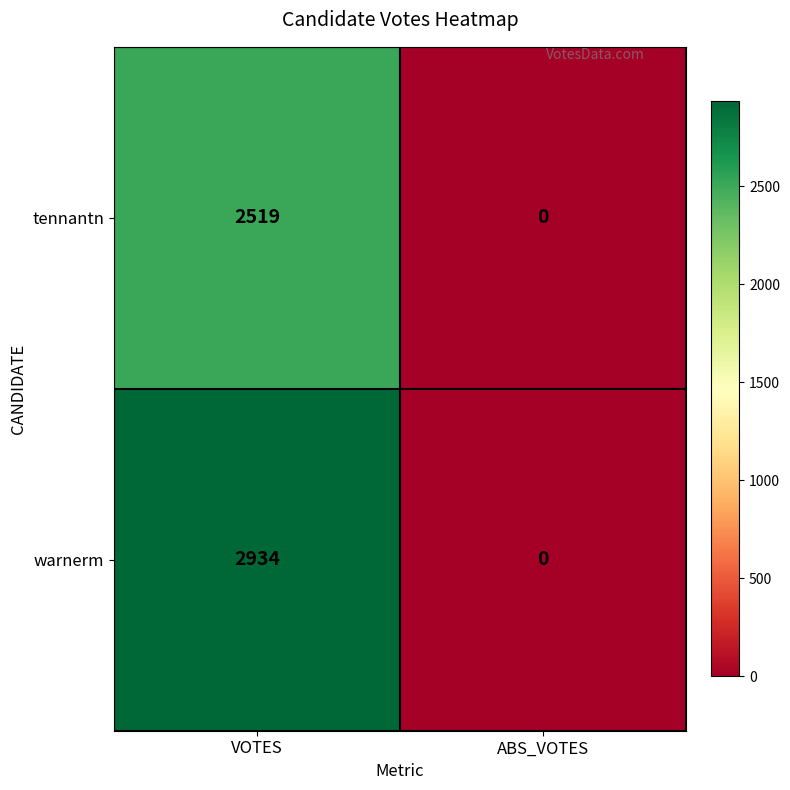

Rank the series by their maximum value, from highest to lowest.

warnerm, tennantn